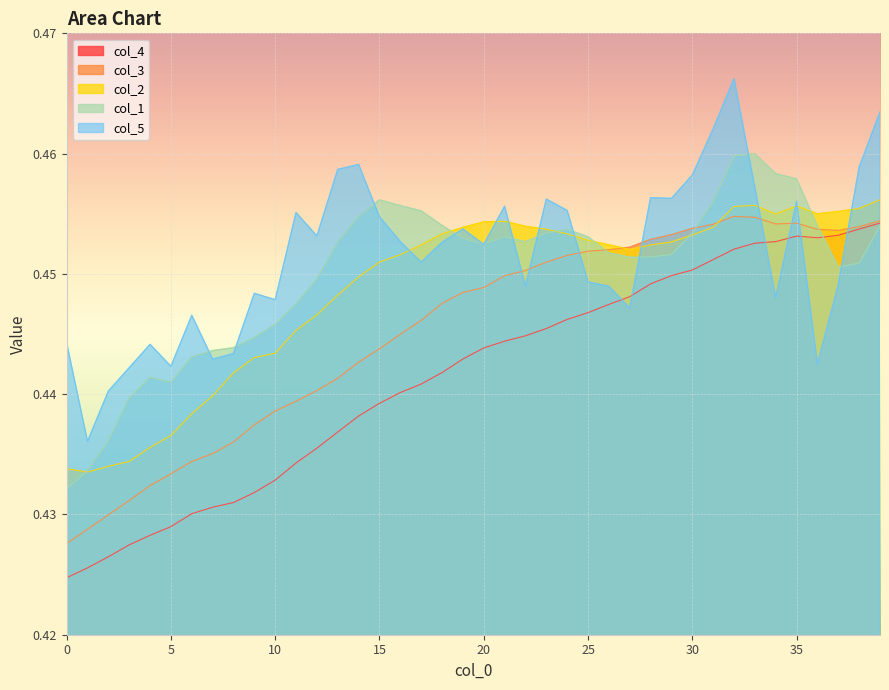

What is the value of the col_3 point at the 14th from the left?

0.4